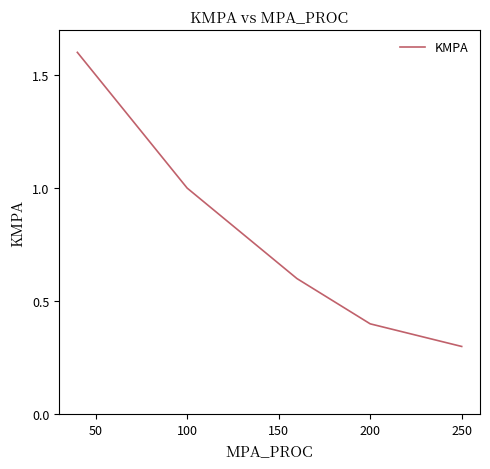

Does the chart display data point markers on the line(s)?

No